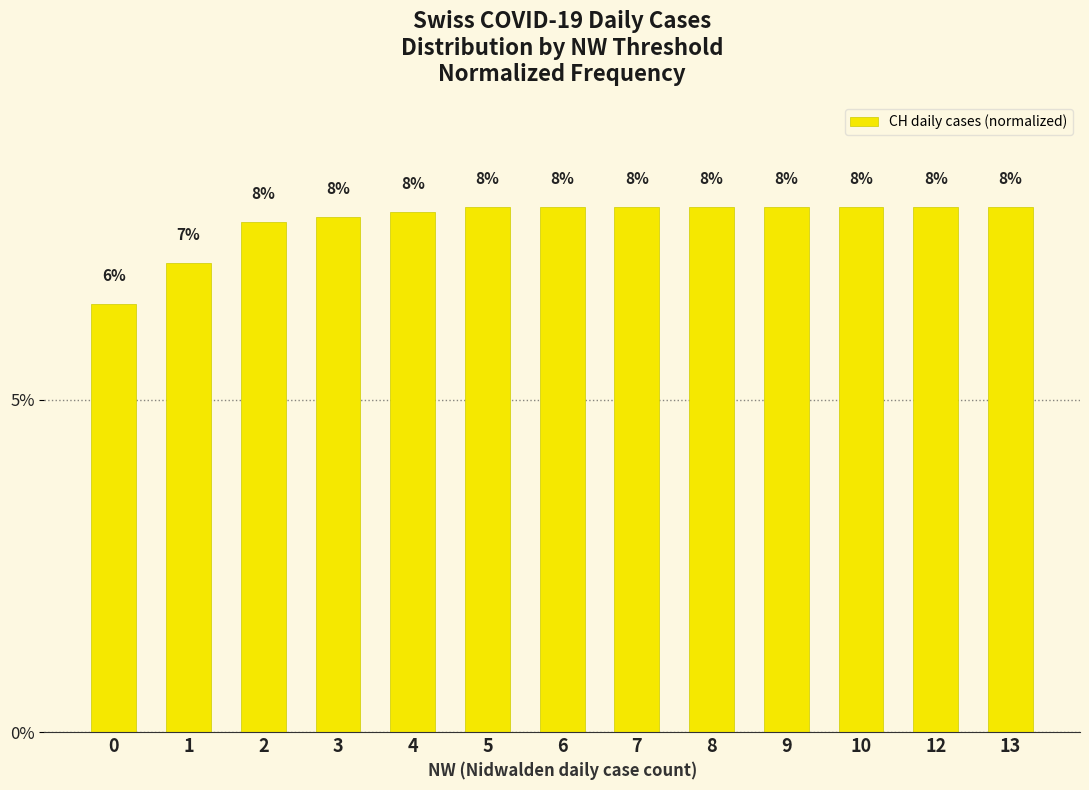

At which label does the data first exceed 7?

1